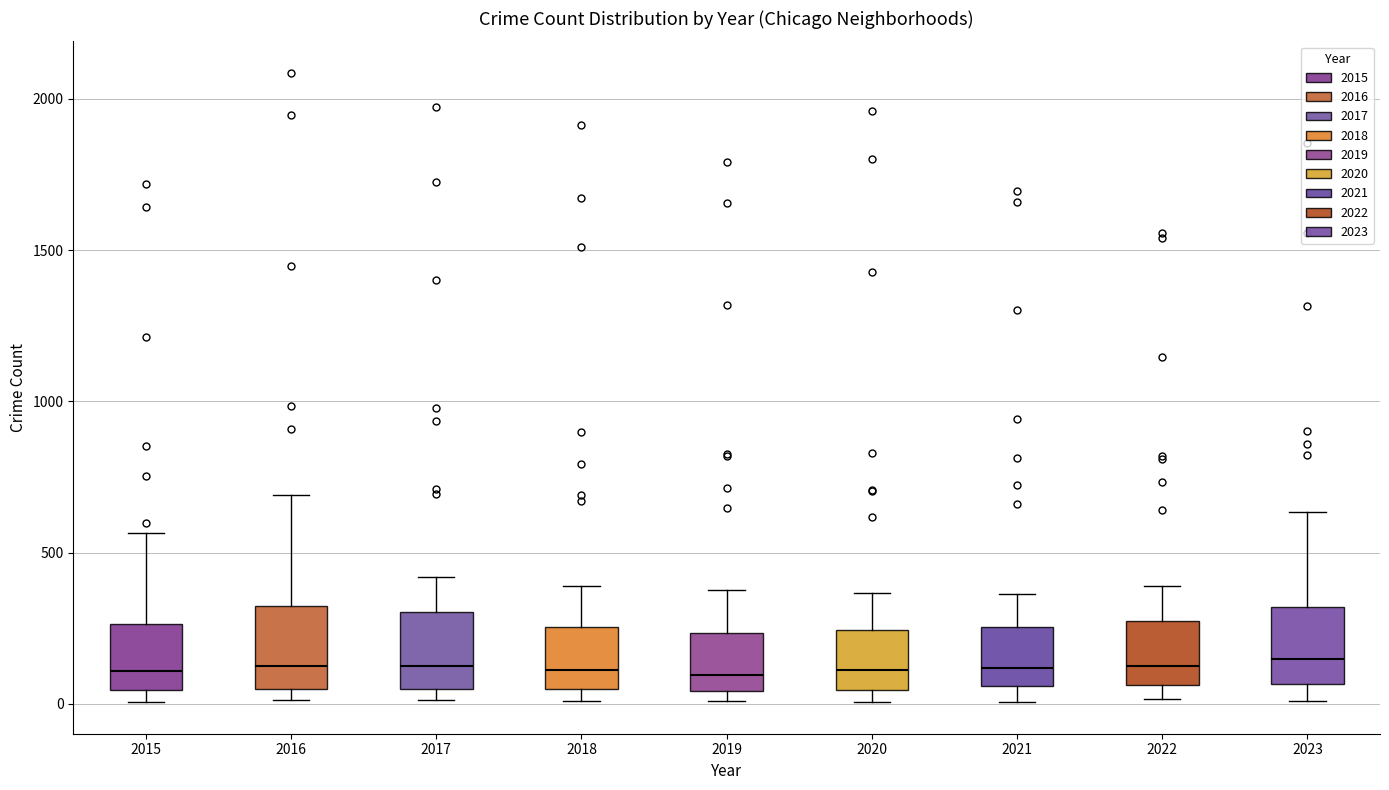

Reading left to right, read every box against the y-axis: the position of its median line, the range the box covers, and the ends of its whiskers. The values are not printed on the chart, so give them approximately, as read against the axis.

2015: median 100, box 50 to 250, whiskers 0 to 550
2016: median 150, box 50 to 300, whiskers 0 to 700
2017: median 100, box 50 to 300, whiskers 0 to 400
2018: median 100, box 50 to 250, whiskers 0 to 400
2019: median 100, box 50 to 250, whiskers 0 to 400
2020: median 100, box 50 to 250, whiskers 0 to 350
2021: median 100, box 50 to 250, whiskers 0 to 350
2022: median 100, box 50 to 250, whiskers 0 to 400
2023: median 150, box 50 to 300, whiskers 0 to 650